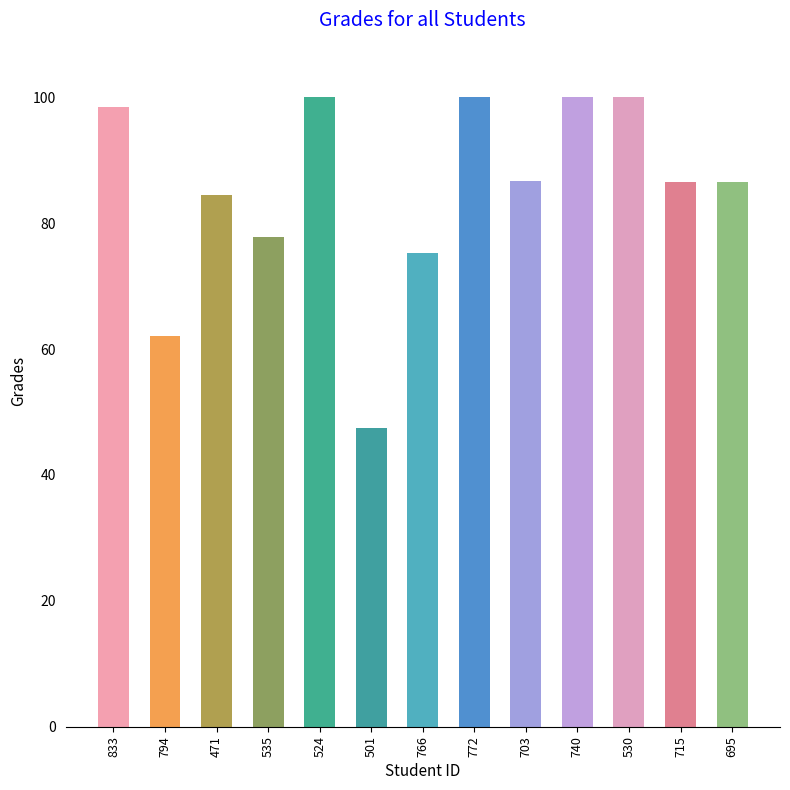

What is the approximate value at 740?

100.0